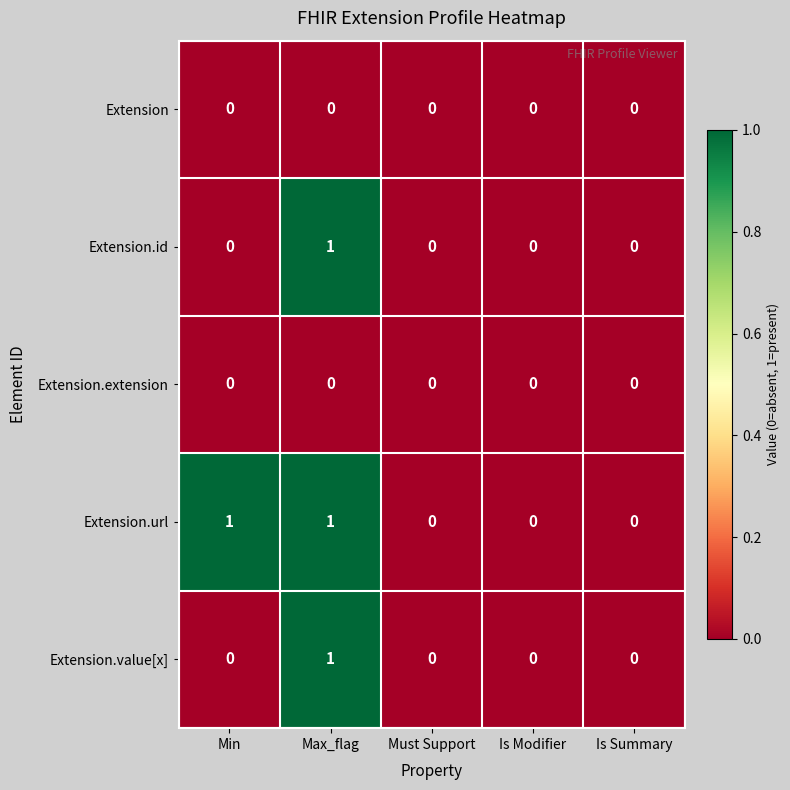

Which series changed the most between Min and Is Modifier?

Extension.url